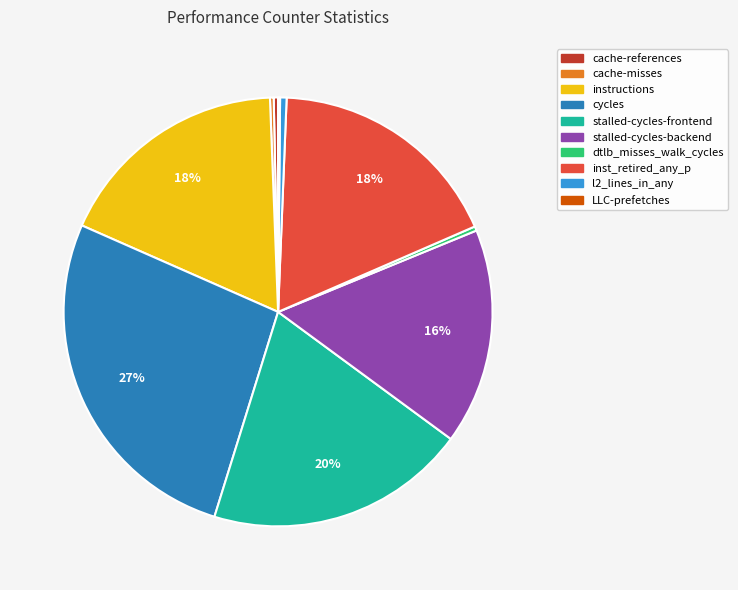

What is the largest slice in the pie chart?

cycles